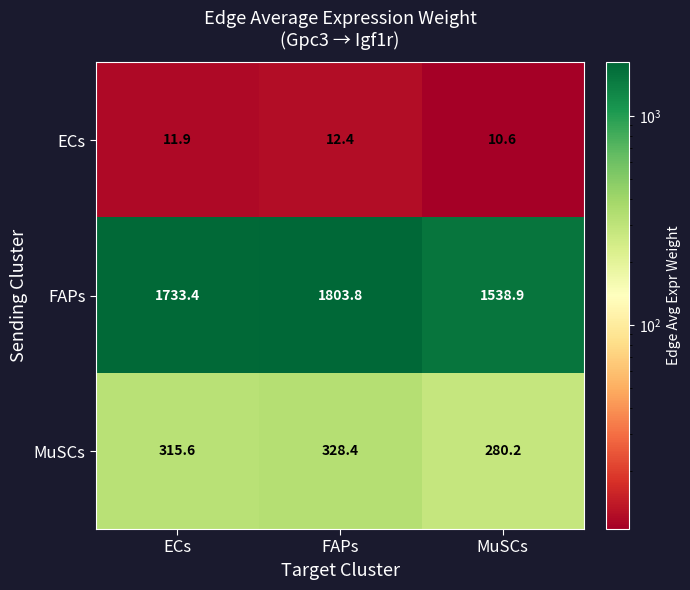

List the series in order of their peak value, lowest first.

ECs, MuSCs, FAPs